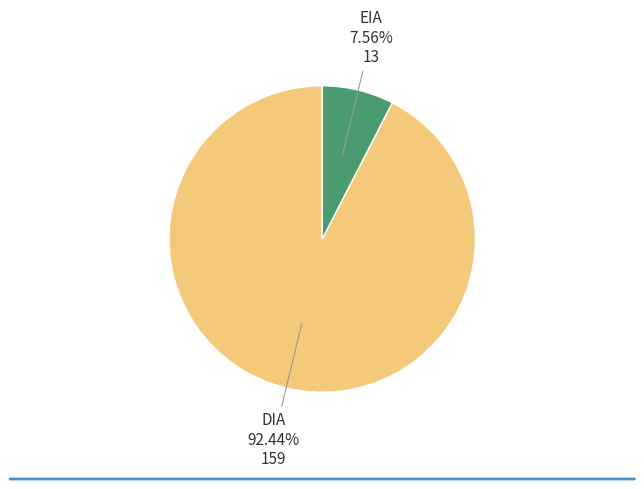

Is there a majority slice in this chart?

Yes